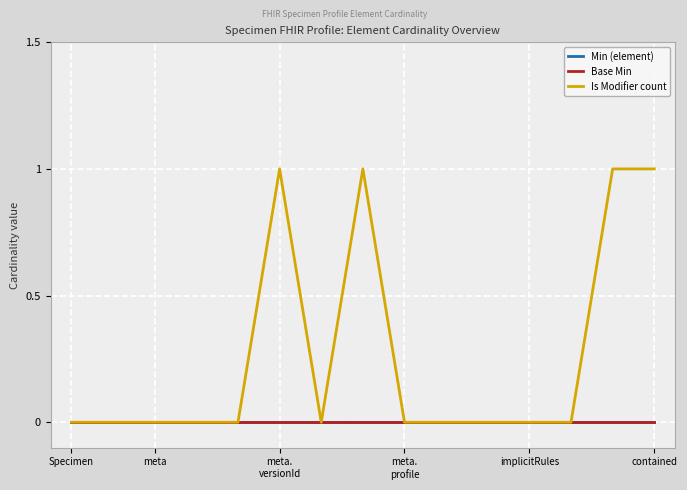

Rank the series by their maximum value, from highest to lowest.

Is Modifier count, Min (element), Base Min